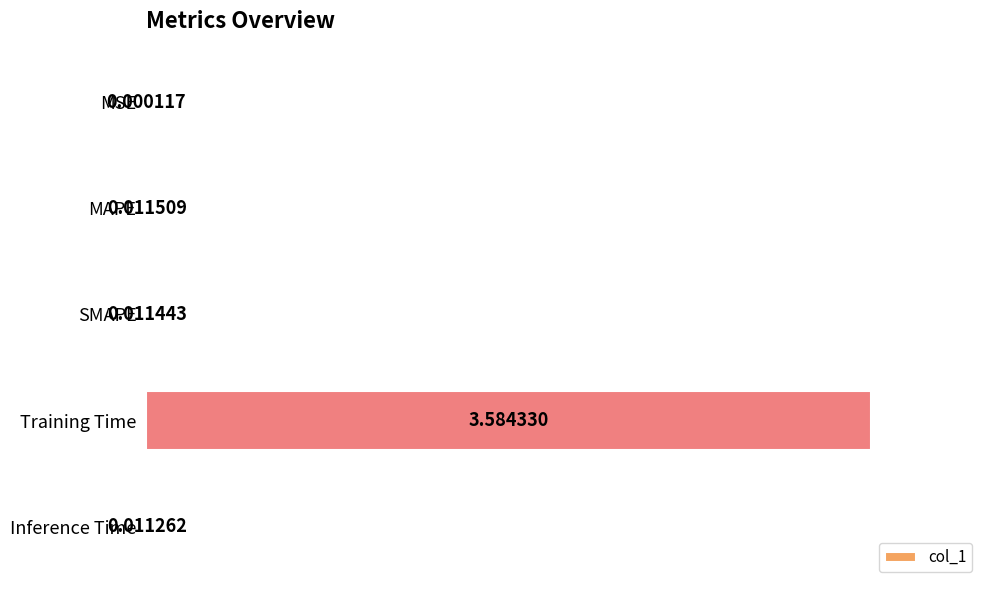

At which category does the chart reach its peak across all series?

Training Time